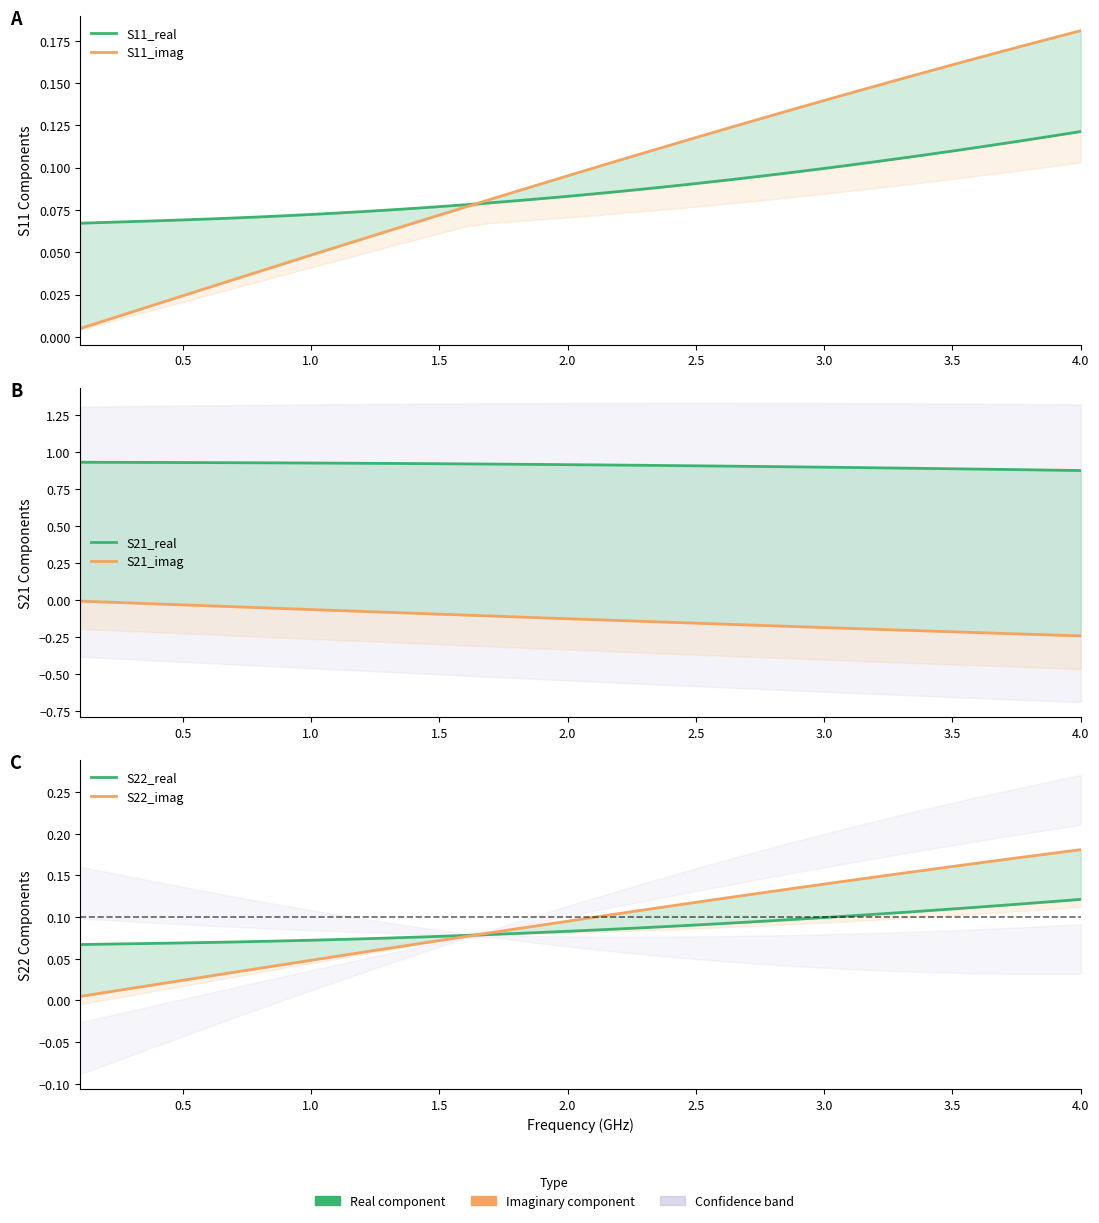

What is the value of the S21_real point at the 7th from the left?

0.9